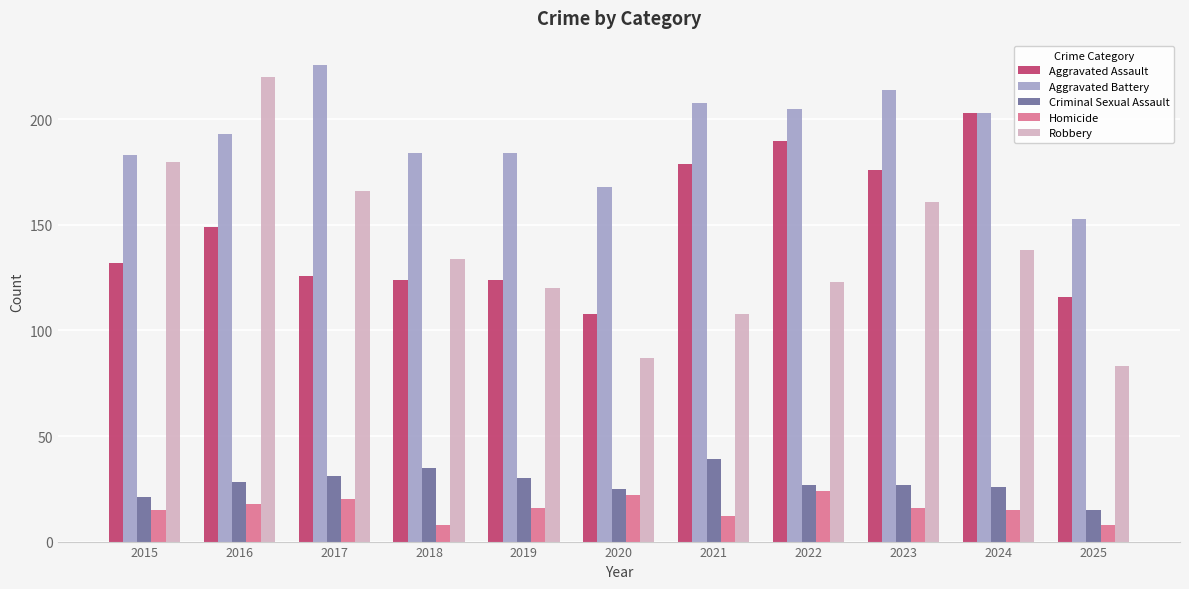

What is the total value across all series at 2025?

375